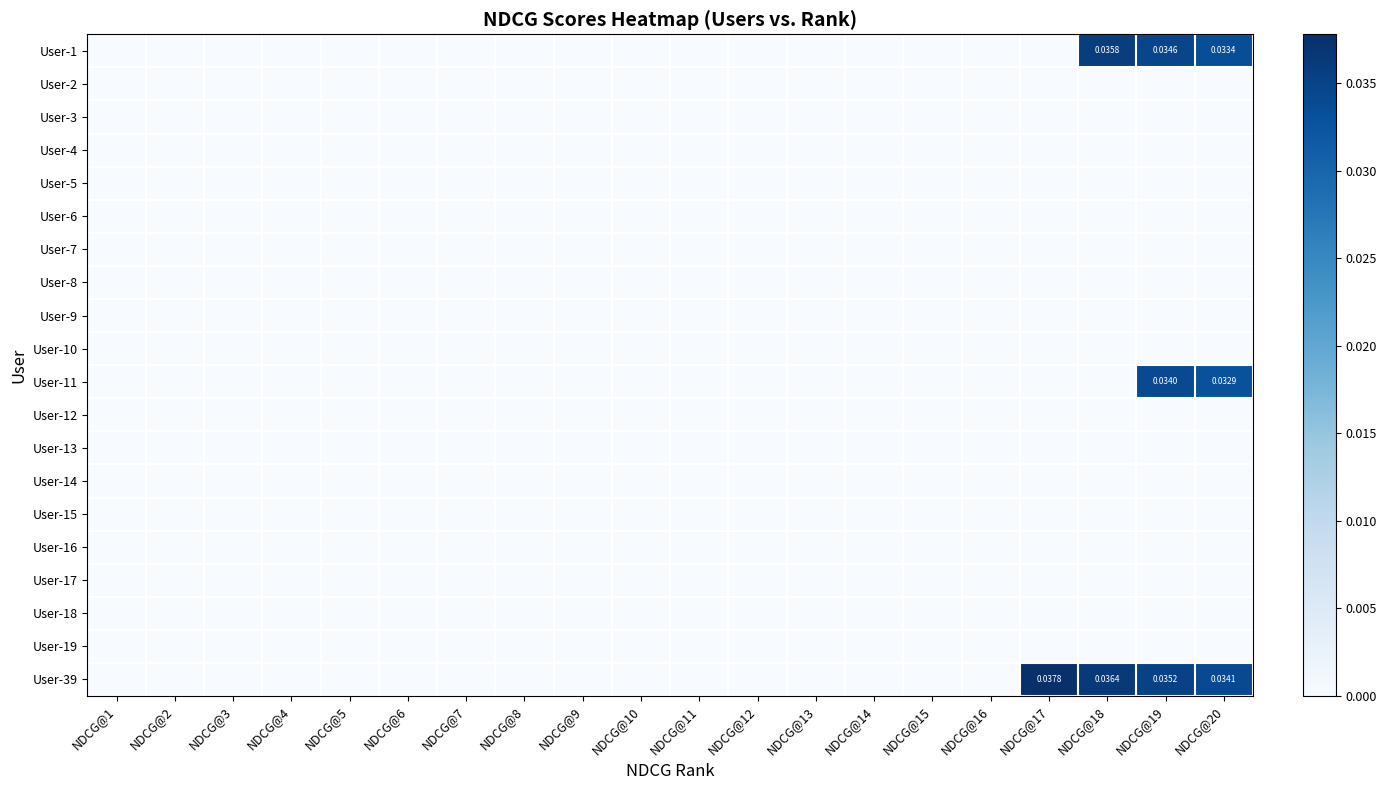

List the series in order of their peak value, highest first.

User-39, User-1, User-11, User-2, User-3, User-4, User-5, User-6, User-7, User-8, User-9, User-10, User-12, User-13, User-14, User-15, User-16, User-17, User-18, User-19